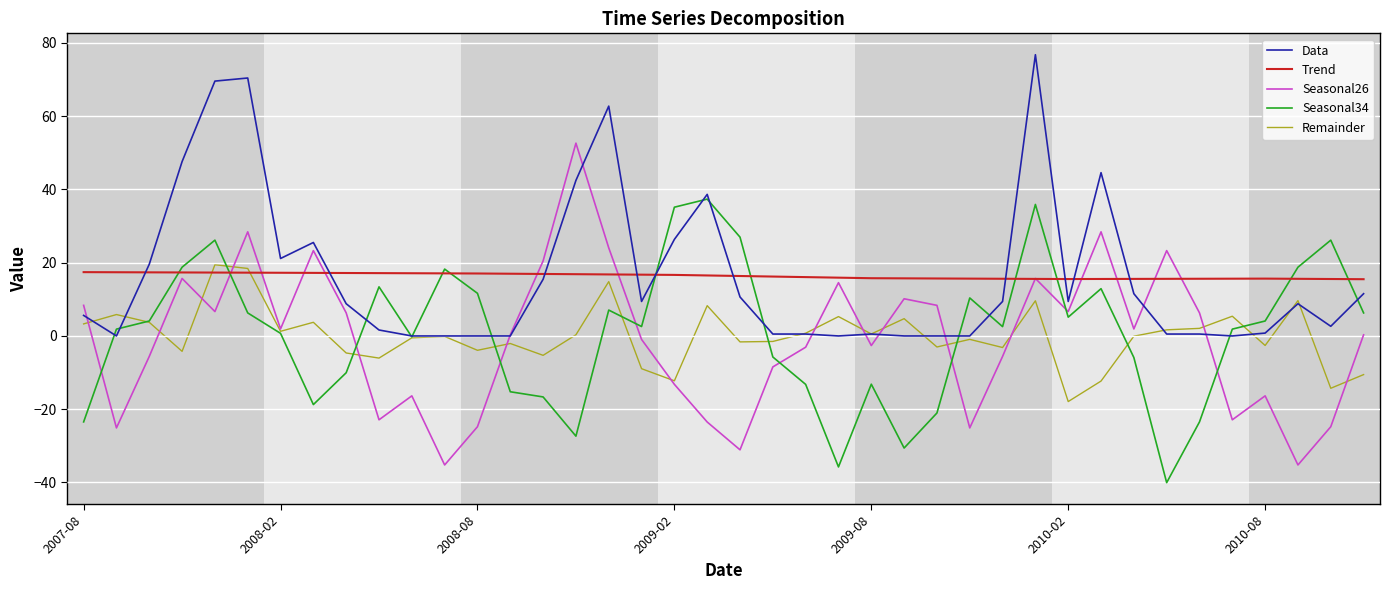

What are all the series names shown in the legend?

Data, Trend, Seasonal26, Seasonal34, Remainder